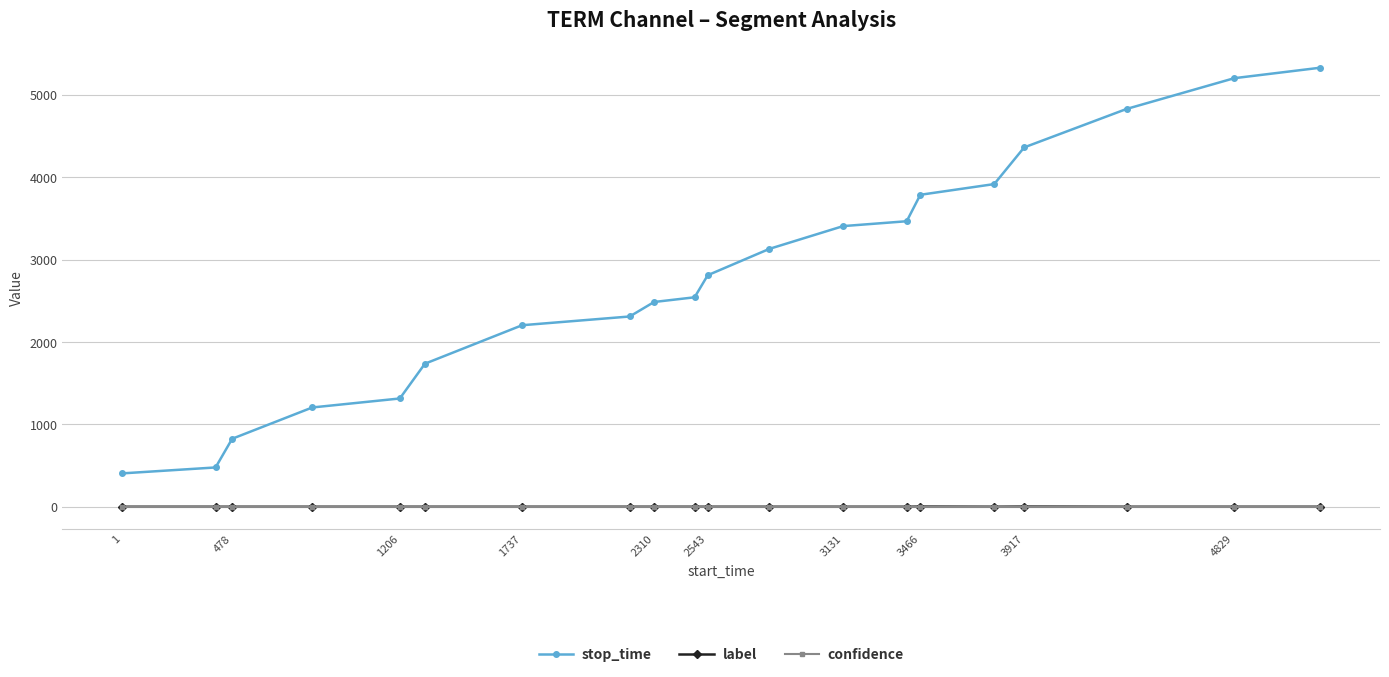

Which series has the widest spread of values?

stop_time